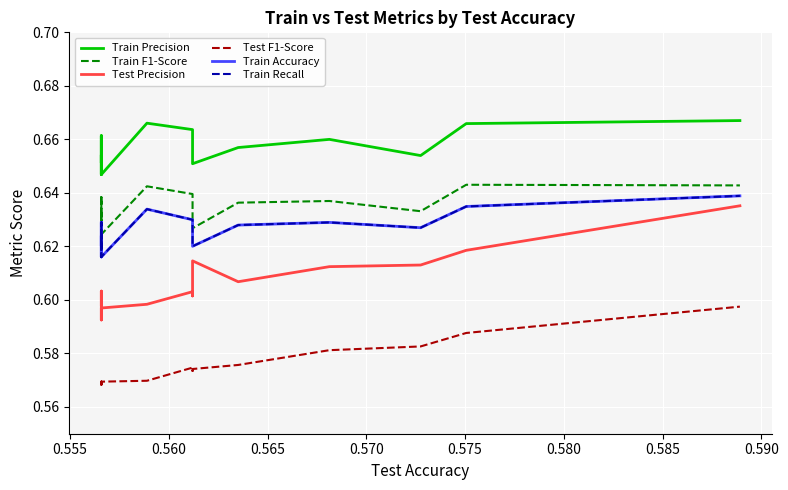

What is the label of the 4th point from the left?

0.565